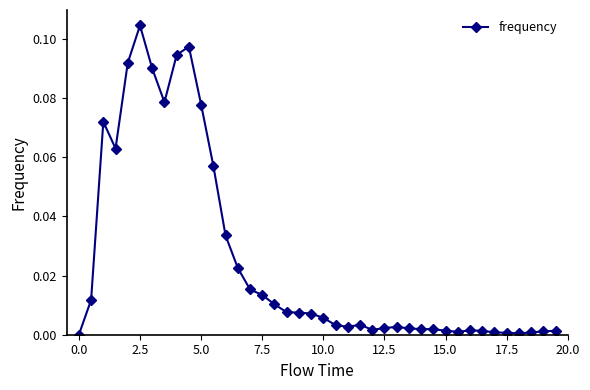

What is the sum of all values?

1.0